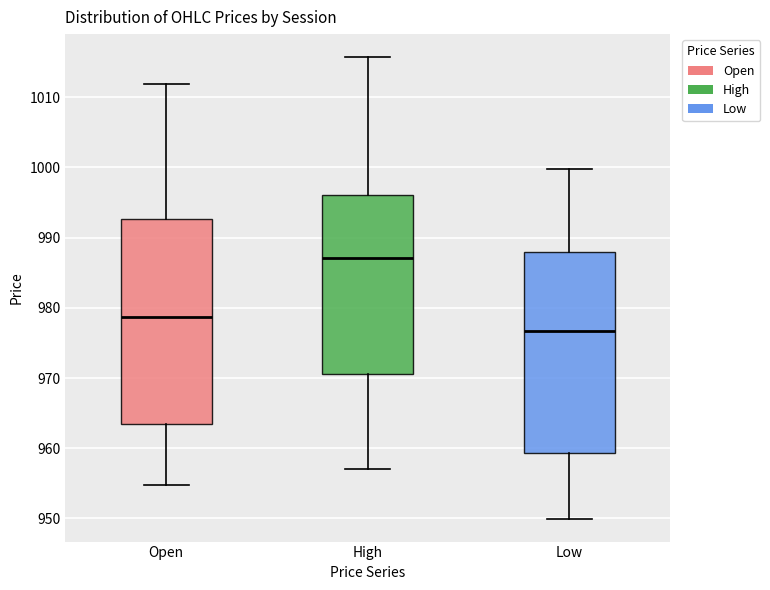

Which box's median line is the highest?

High